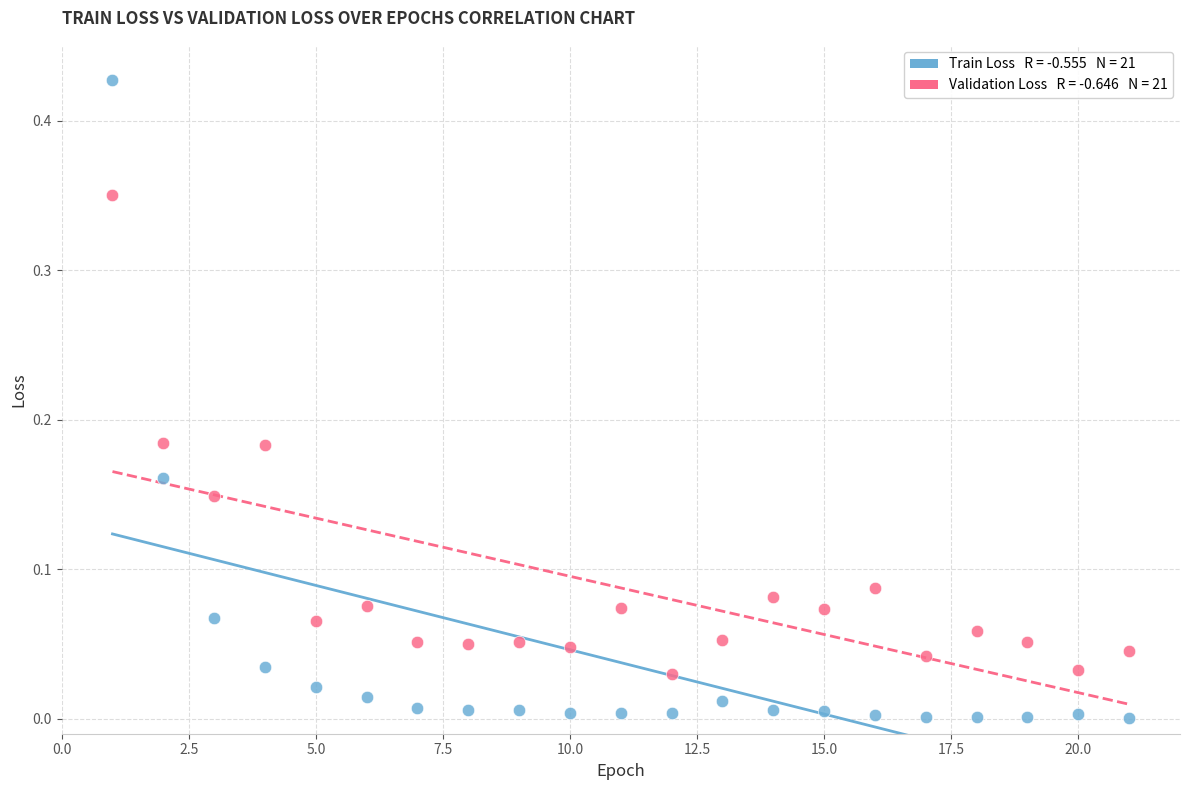

Count the number of points in this scatter plot.

42